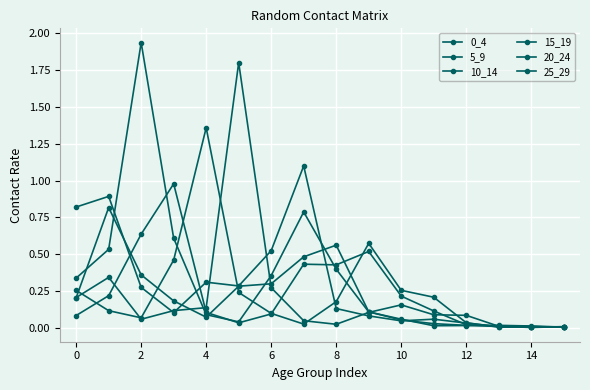

Count the number of data series in this chart.

6